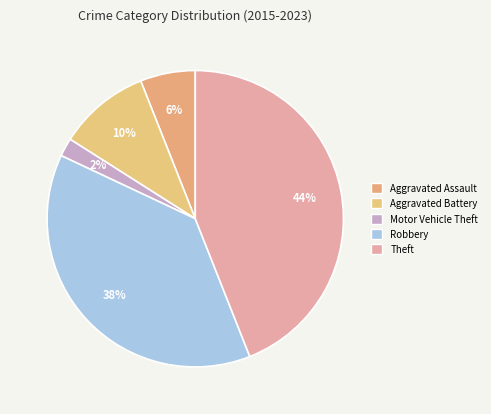

What is the largest slice in the pie chart?

Theft